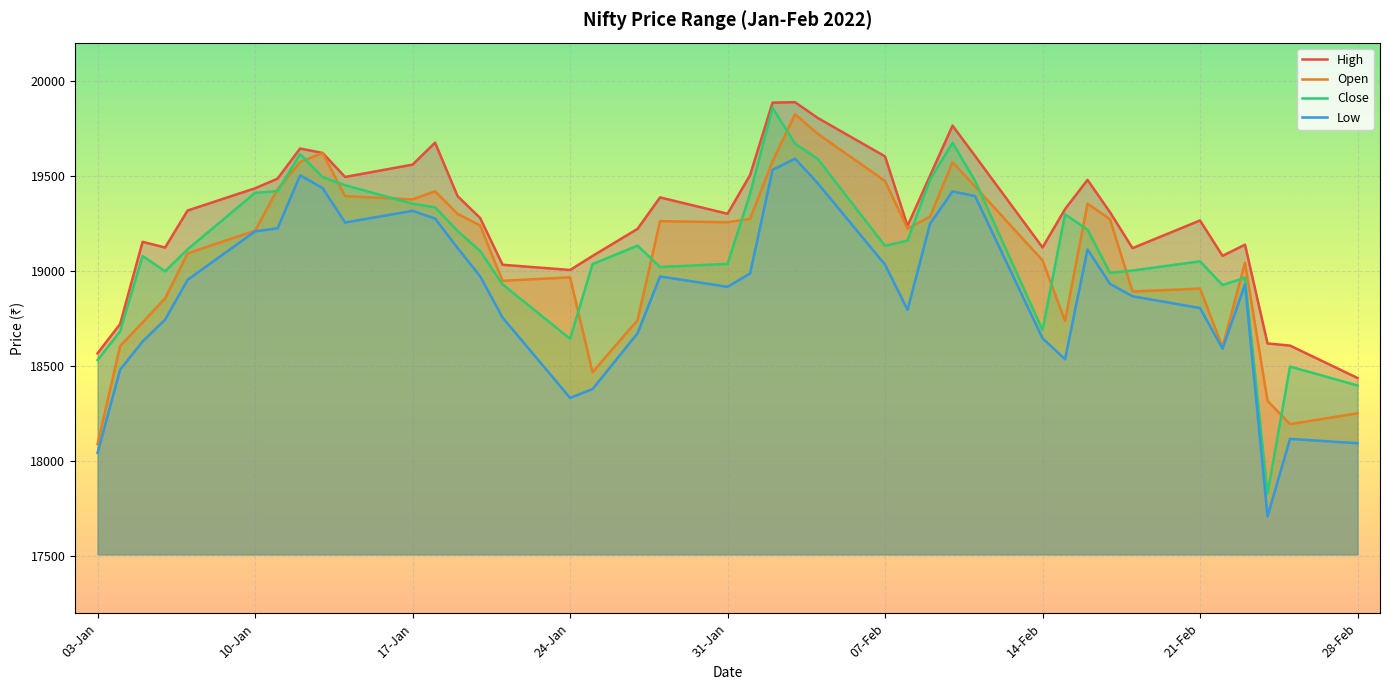

What is the minimum value for Open?

18090.2